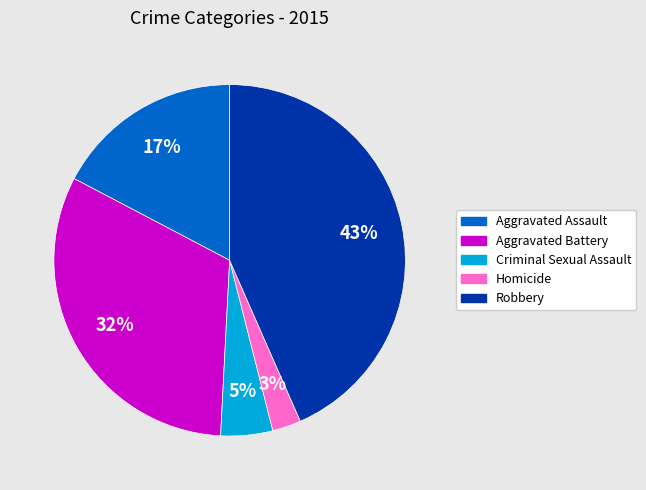

What is the smallest slice in the pie chart?

Homicide